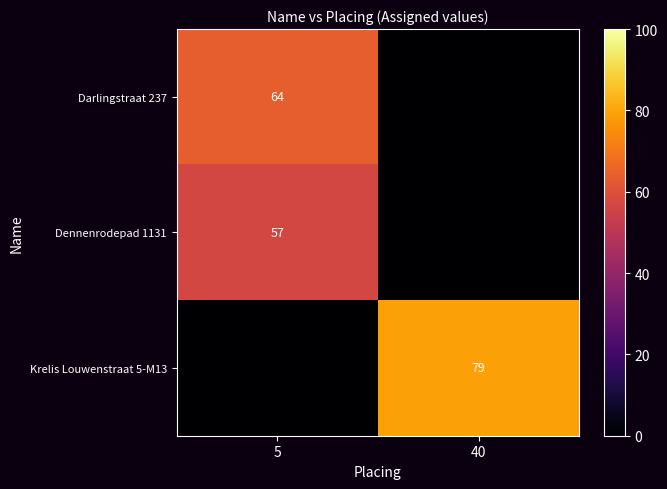

List the labels in order of Krelis Louwenstraat 5-M13 value, smallest first.

5, 40